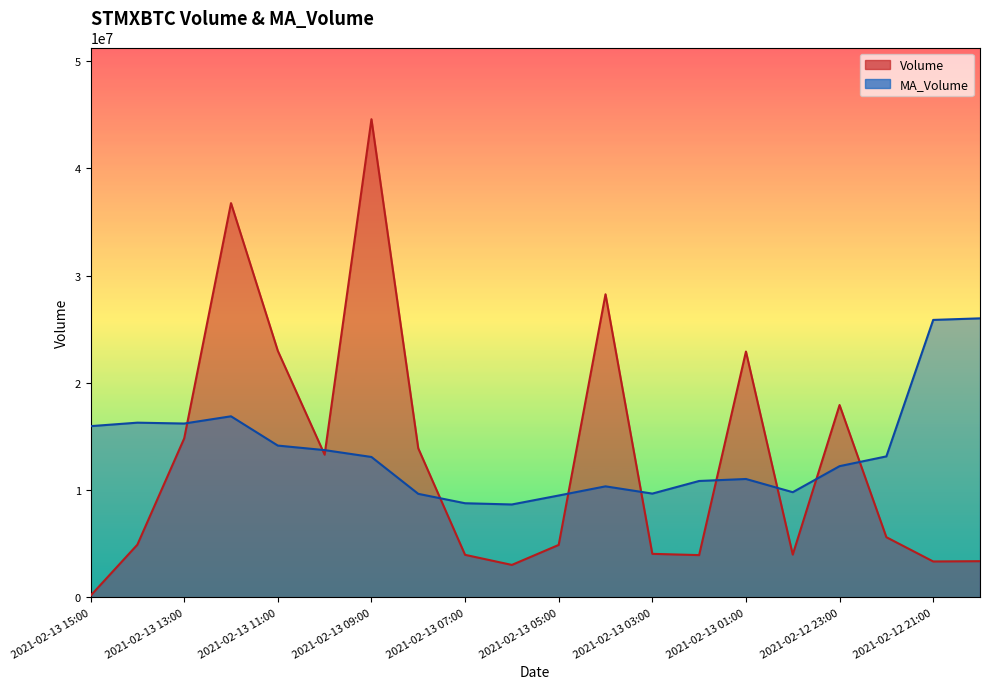

What is the minimum value shown in the chart?

151104